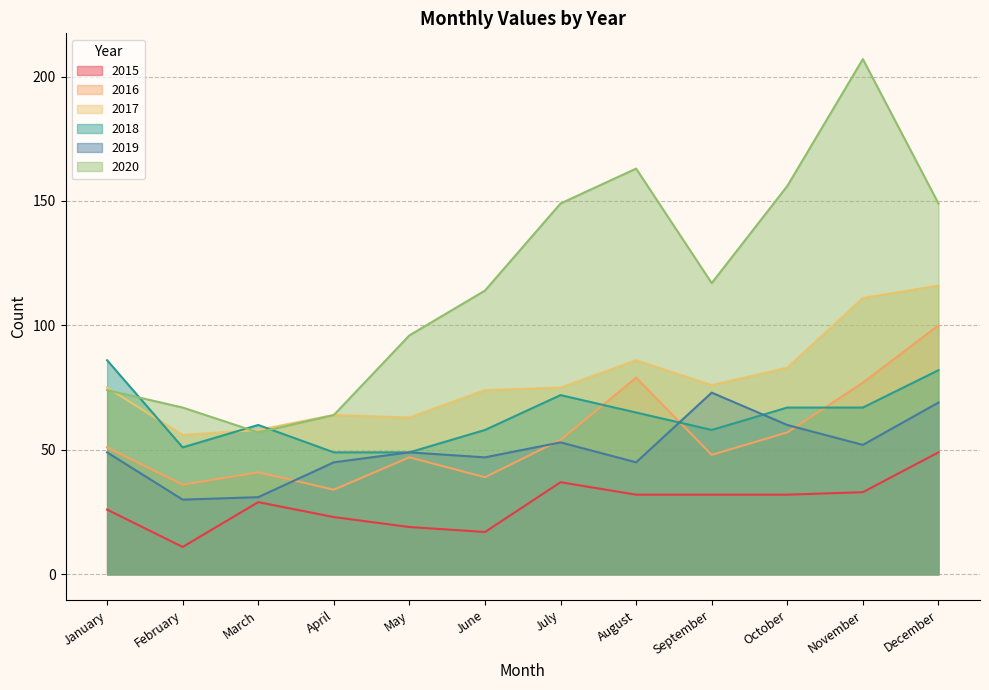

Where does the 2016 series first go above 51?

July